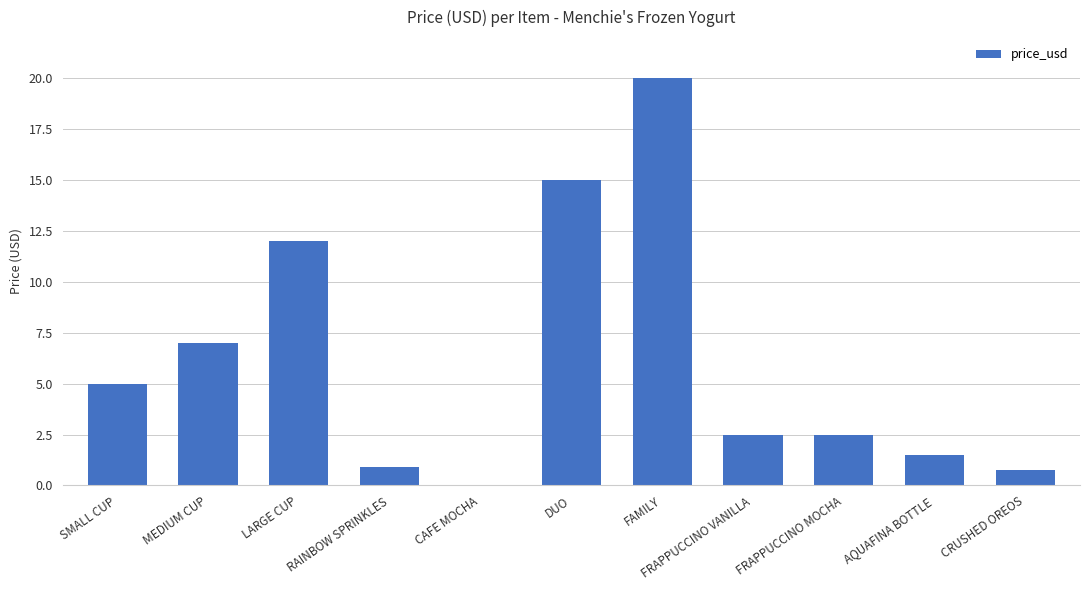

Reading left to right, what are all the values shown in this chart?

5.0	7.0	12.0	0.9	0.0	15.0	20.0	2.5	2.5	1.5	0.8